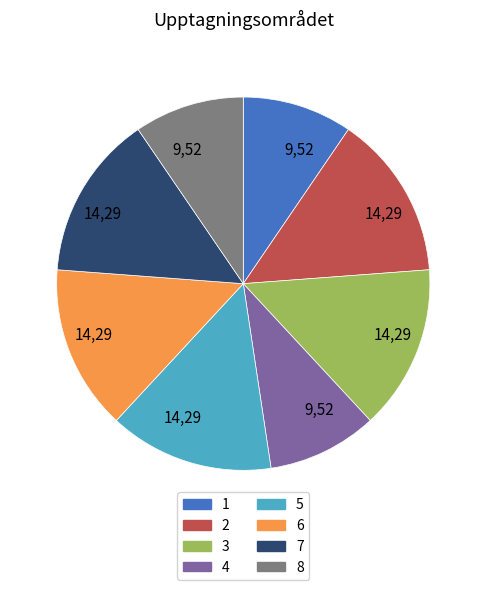

True or false: 6 accounts for 14% of the total.

True